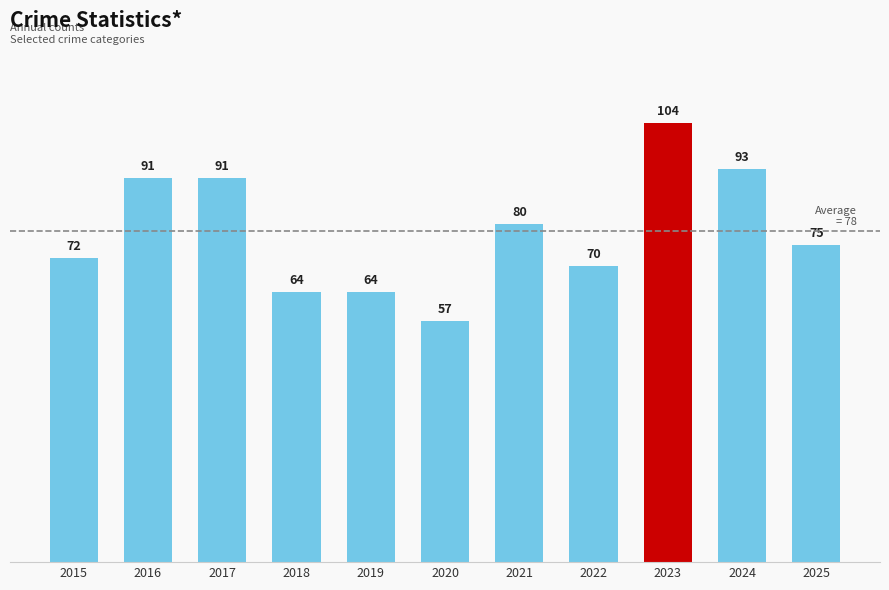

What is the value of the 3rd bar from the left?

91